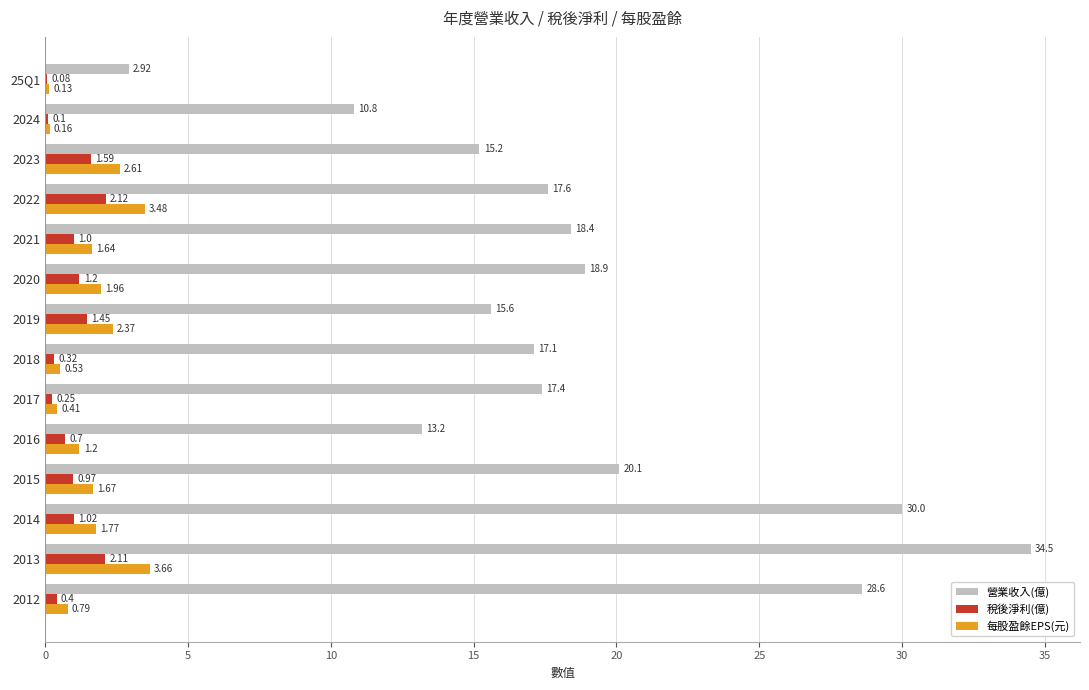

Which series has the largest total across all categories?

營業收入(億)